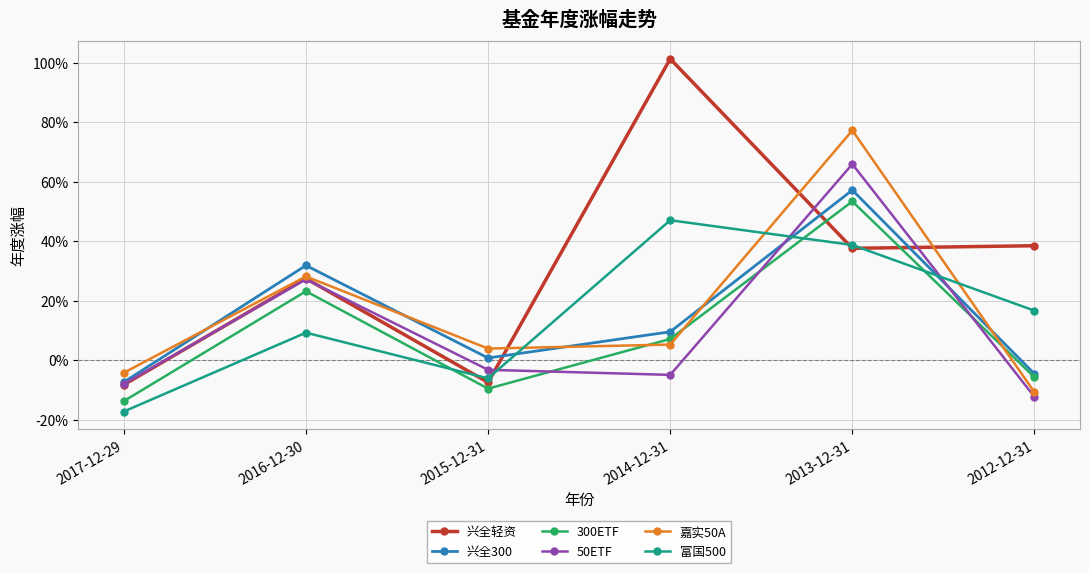

Which series has the largest range (max minus min)?

兴全轻资